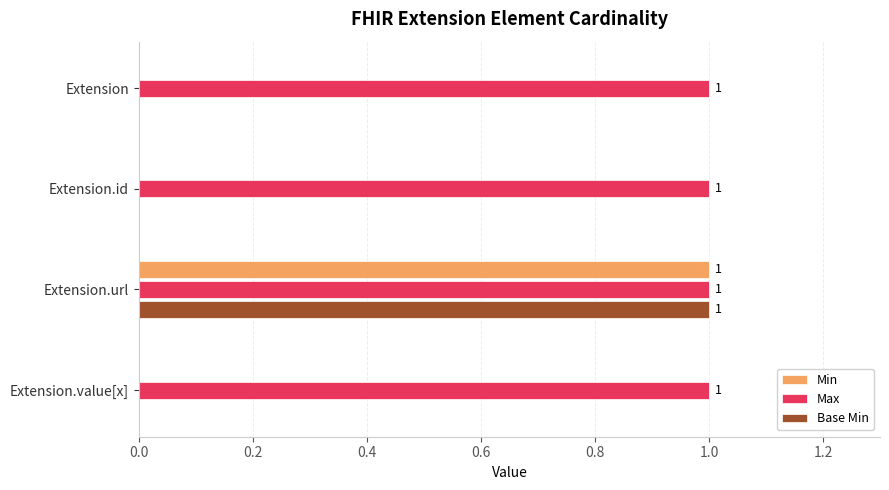

How many Min values are between 0 and 1?

4